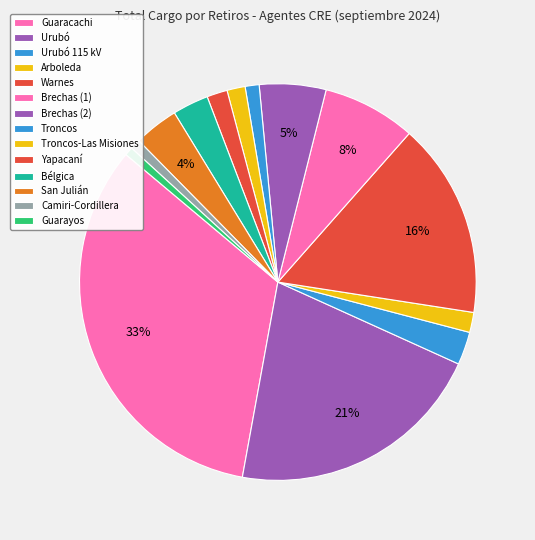

The Warnes slice represents 24% of the pie. True or false?

False